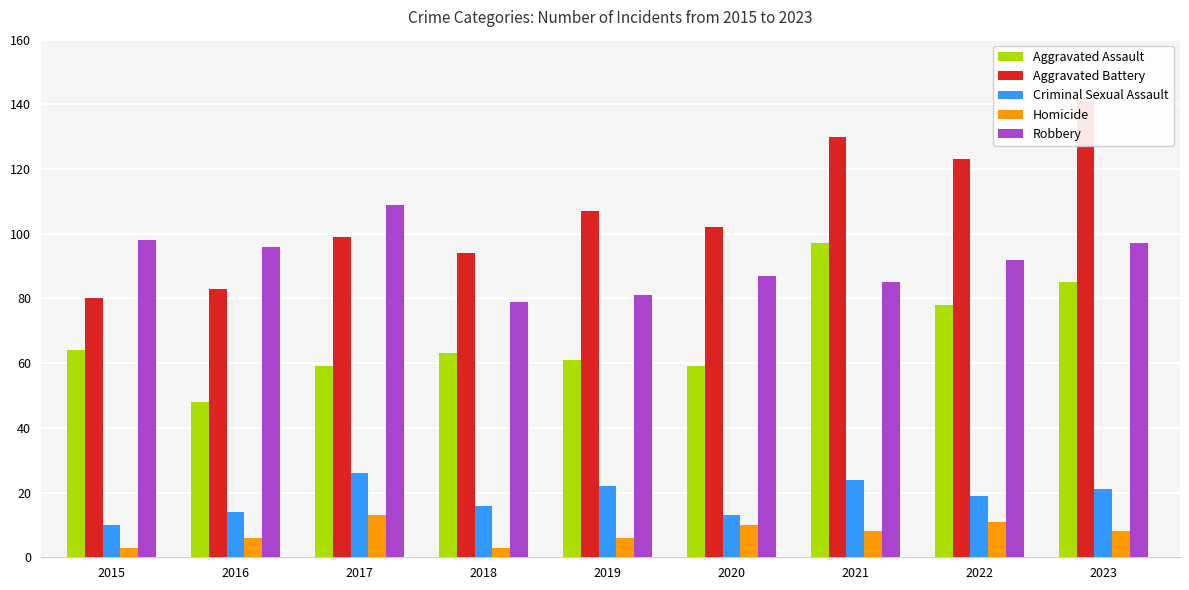

Between 2018 and 2019, which is larger?

2018